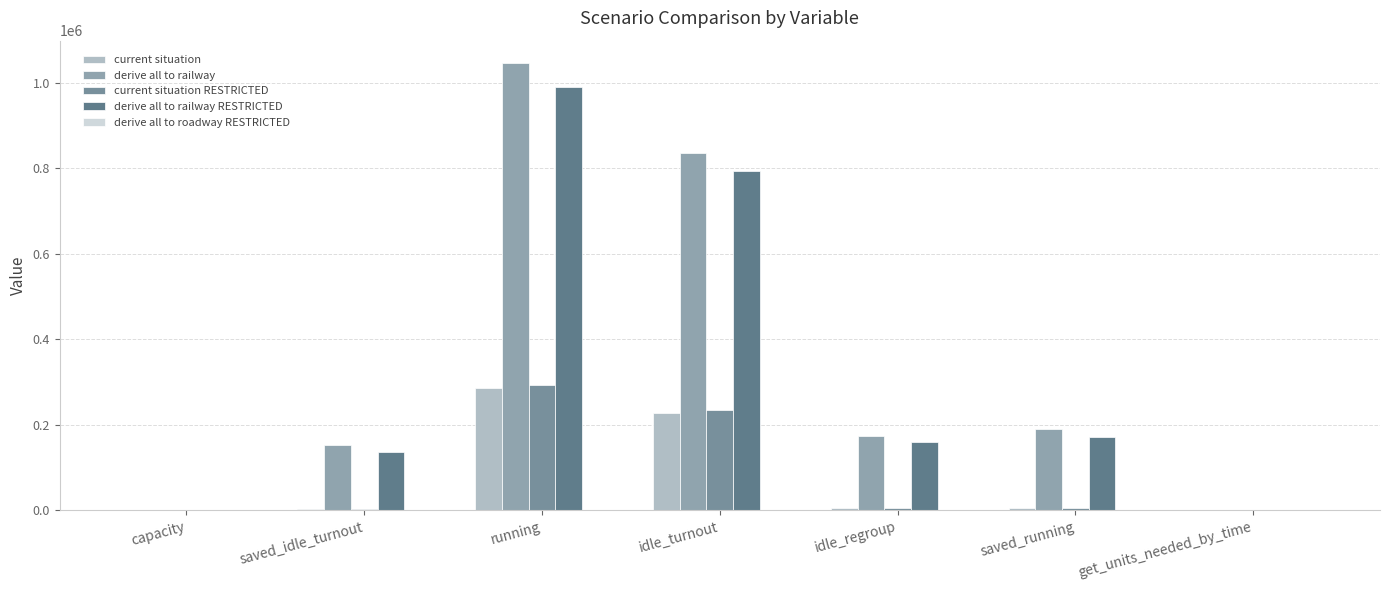

Is it true that current situation RESTRICTED equals 5557.3 at saved_idle_turnout?

False